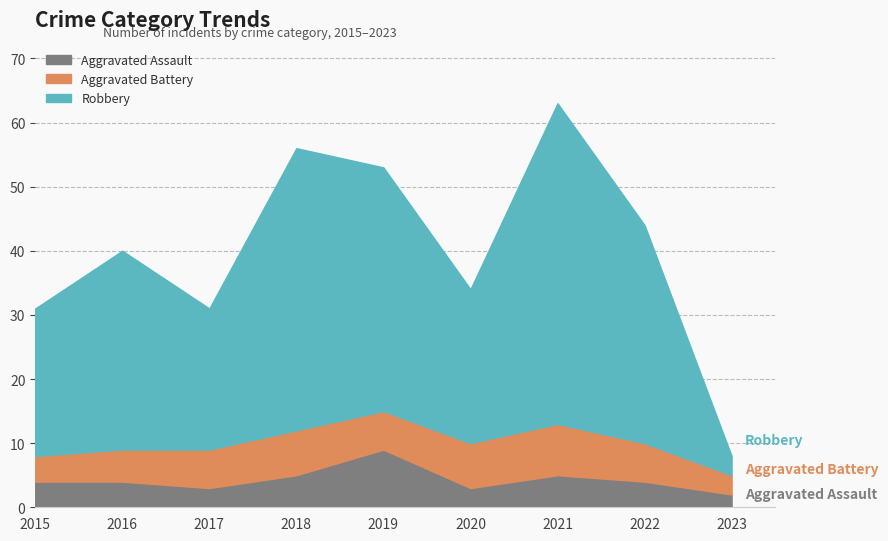

Is it true that Aggravated Assault equals 9 at 2019?

True